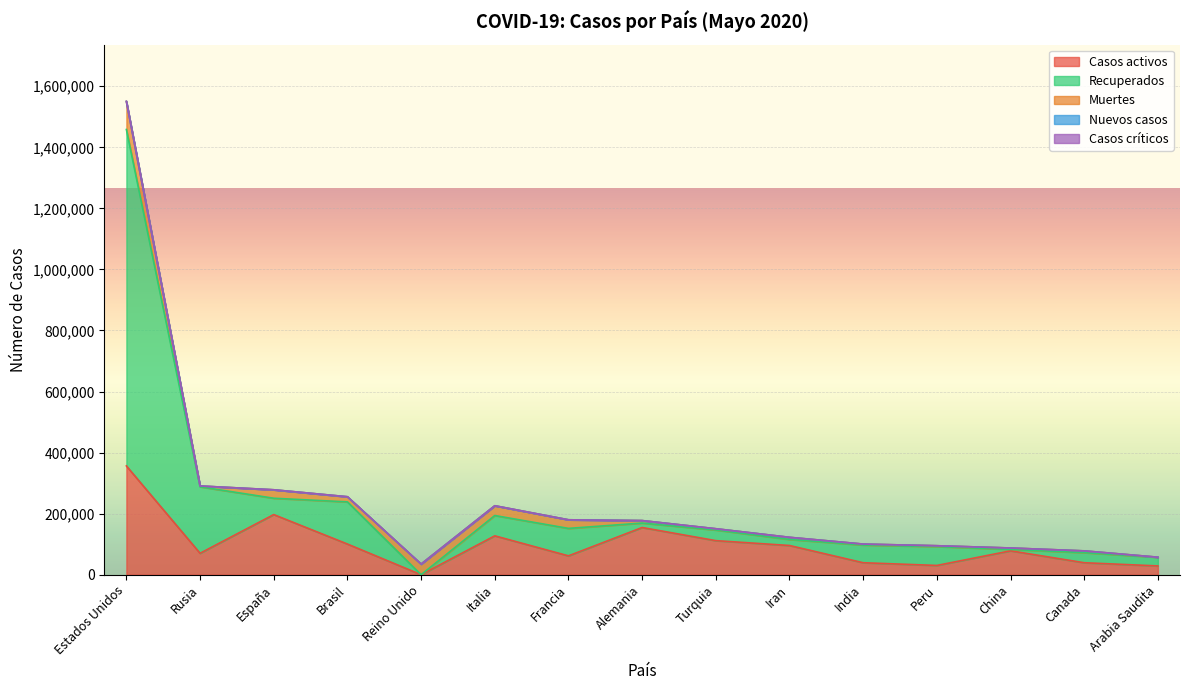

List the series in order of their peak value, highest first.

Recuperados, Casos activos, Muertes, Nuevos casos, Casos críticos